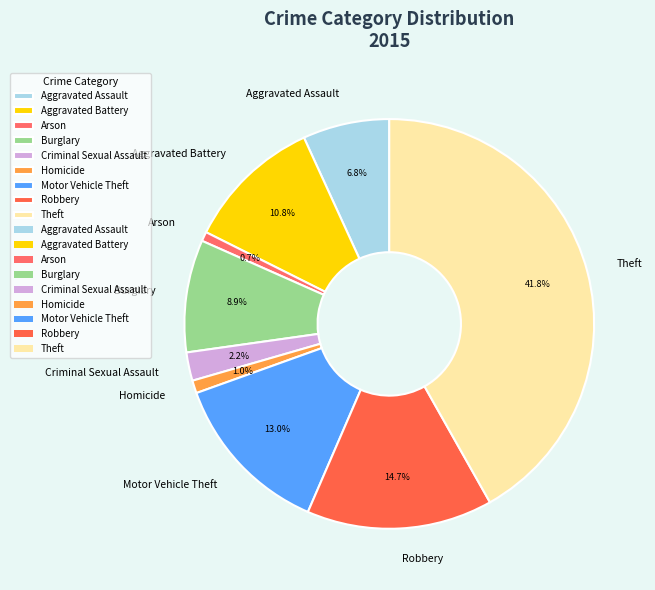

Between Burglary and Motor Vehicle Theft, which is larger?

Motor Vehicle Theft